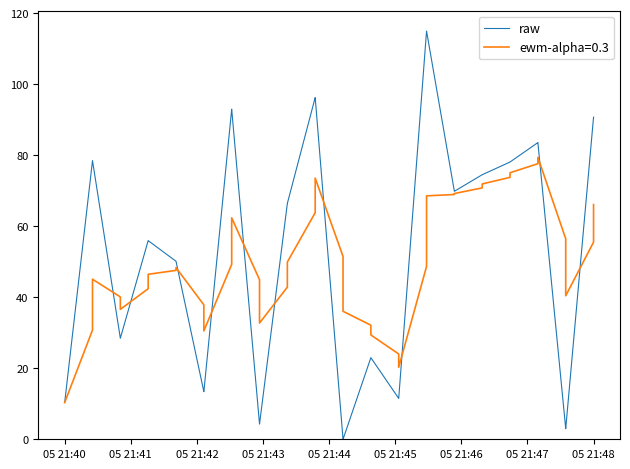

What is the highest value of the raw series?

115.0